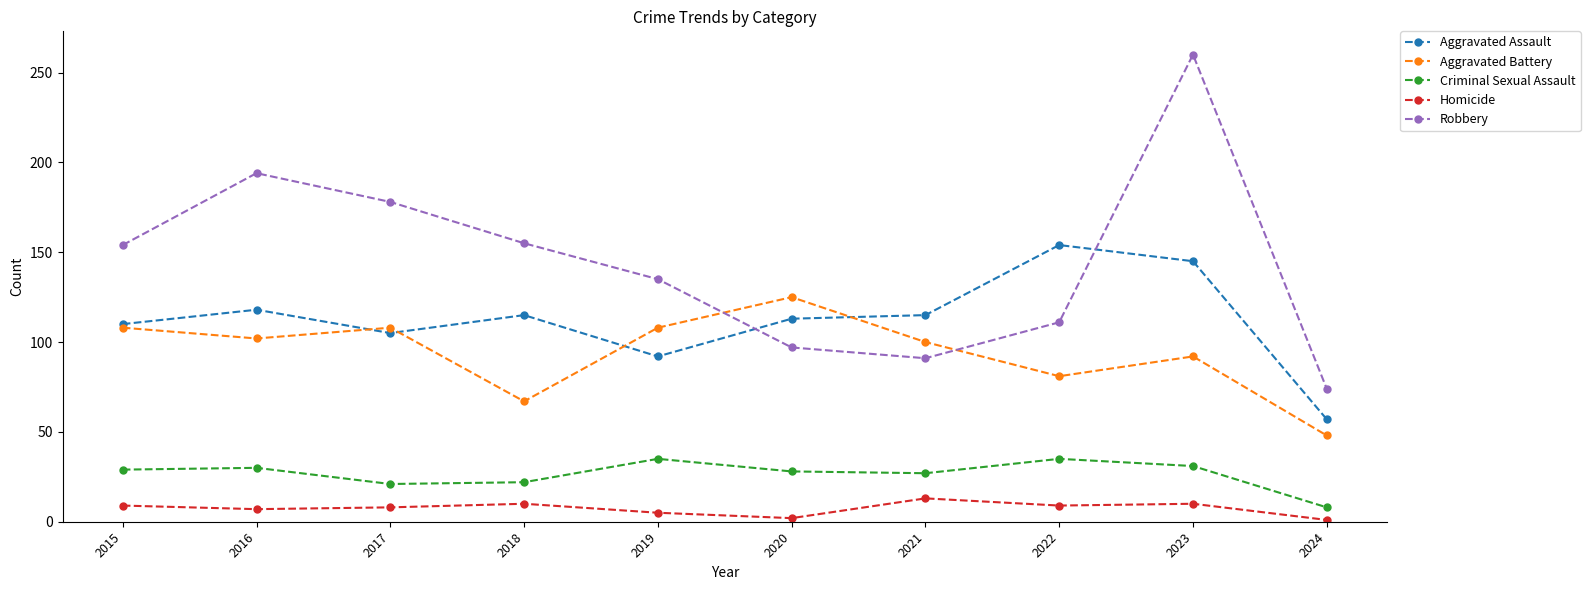

The value of Homicide at 2020 is 2. True or false?

True